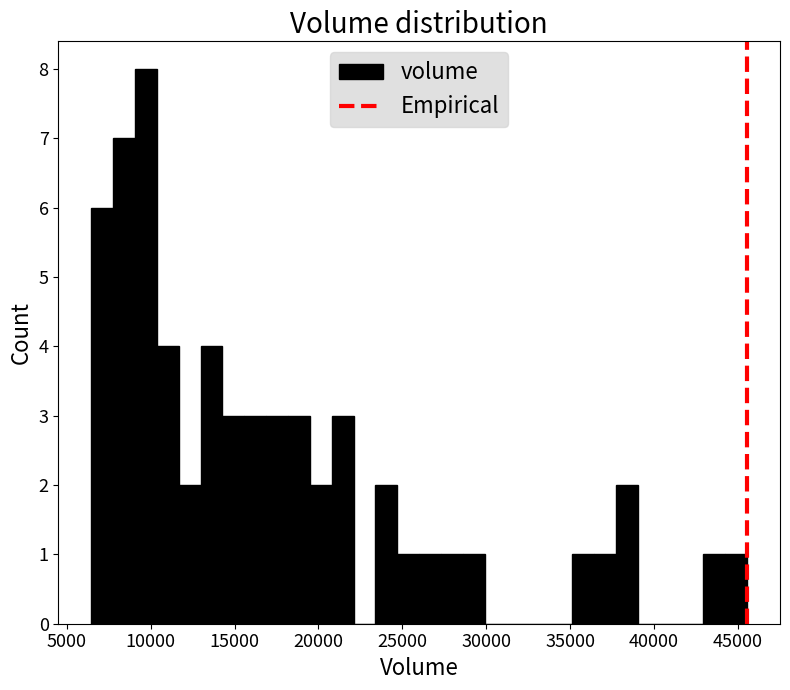

Around what value on the x-axis is the tallest bar? Give the approximate position of its centre, as read against the axis.

9500